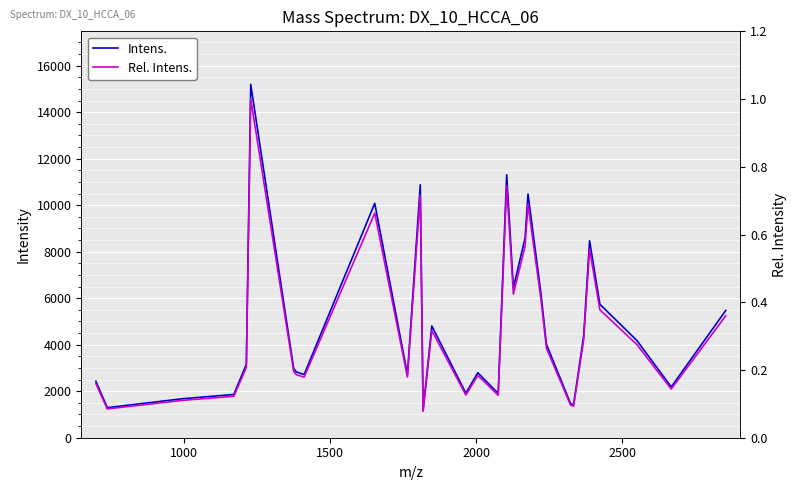

In Intens., how many points are lower than both neighbors (excluding endpoints)?

9